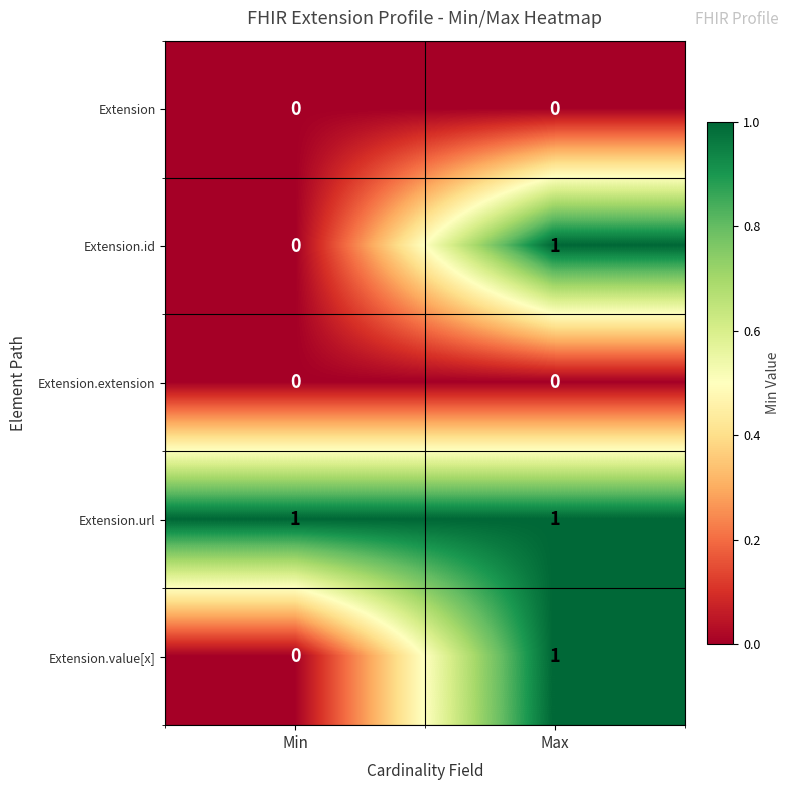

At which category is the sum across all series the highest?

Max